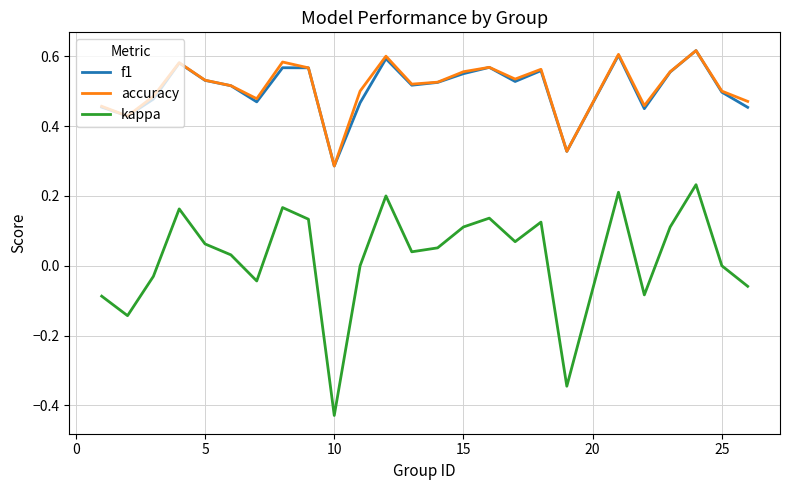

Which series has the largest range (max minus min)?

kappa